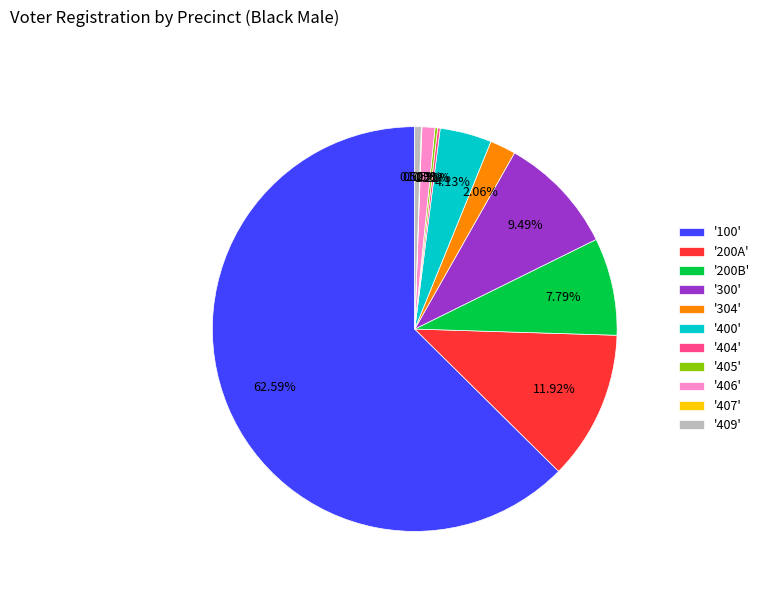

Do '409' and '304' together represent more than half of the pie?

No